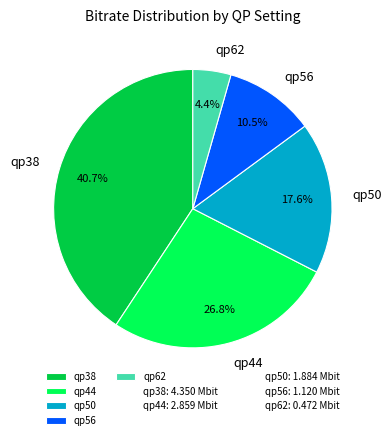

Is there any slice that represents more than half of the pie?

No